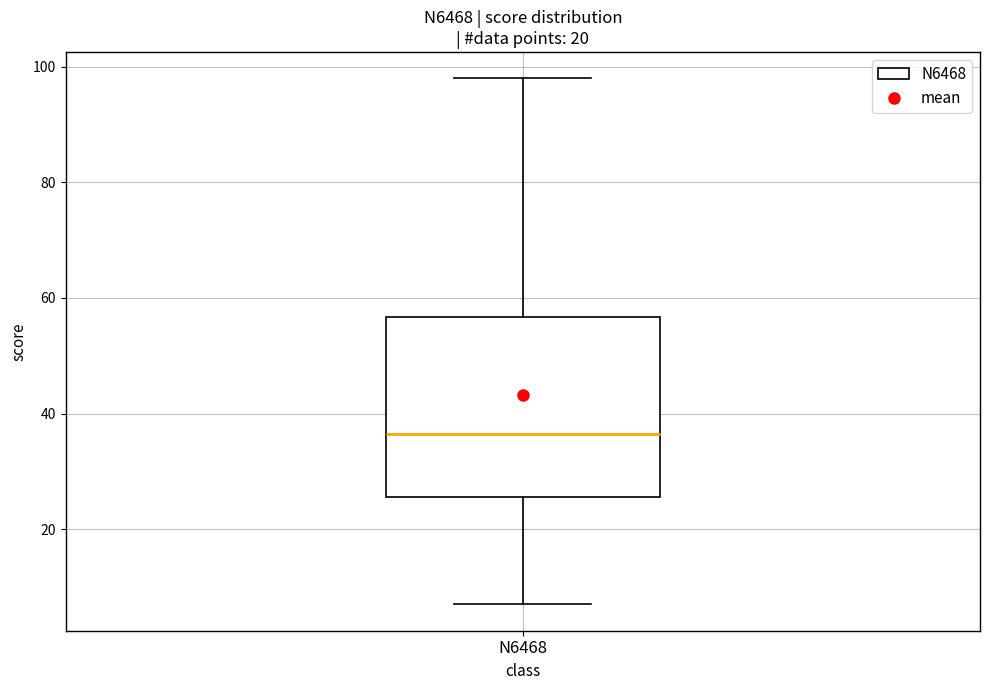

Where does the lower whisker of the box for N6468 end on the y-axis? The values are not printed on the chart, so give them approximately, as read against the axis.

8